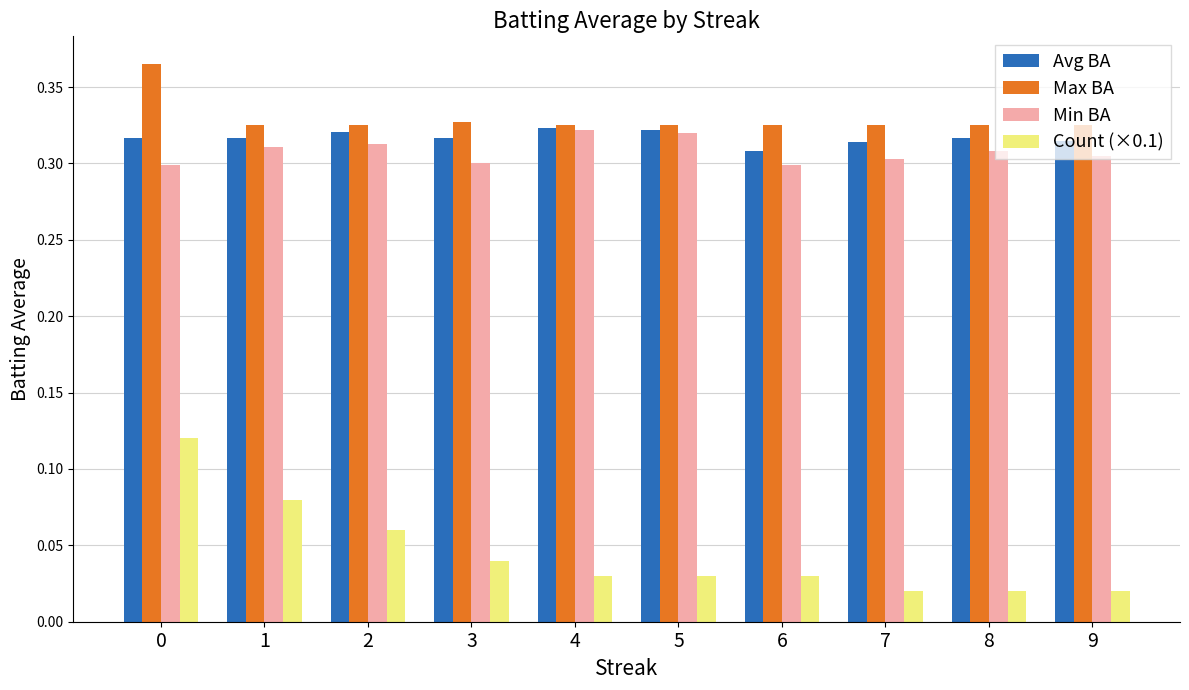

Which series has the widest spread of values?

Count (×0.1)